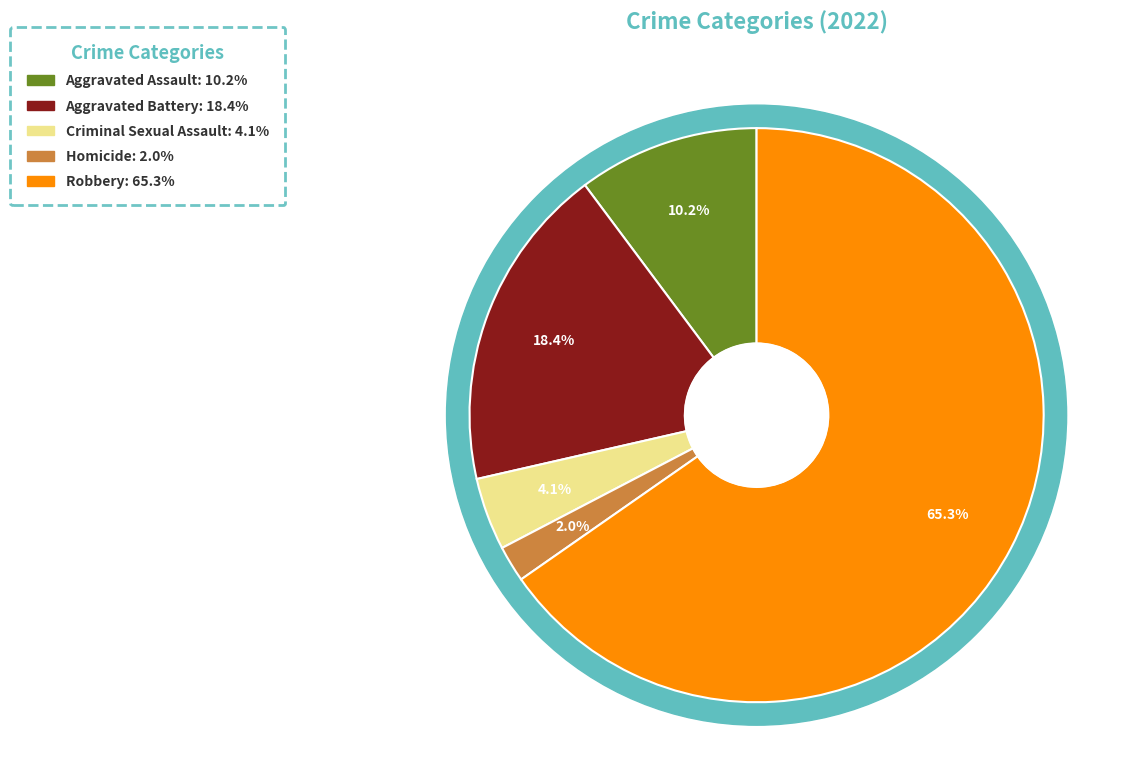

What is the total percentage of Aggravated Battery and Criminal Sexual Assault?

22.4%